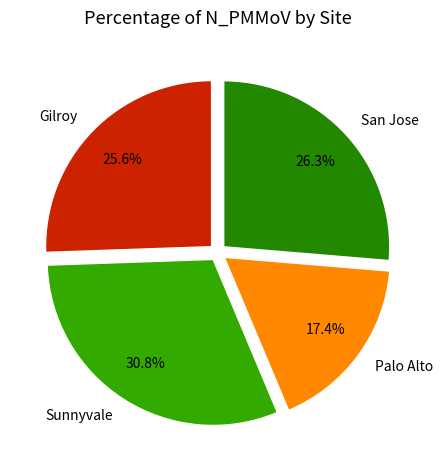

To the nearest percent, what percentage of the pie is Palo Alto?

17%